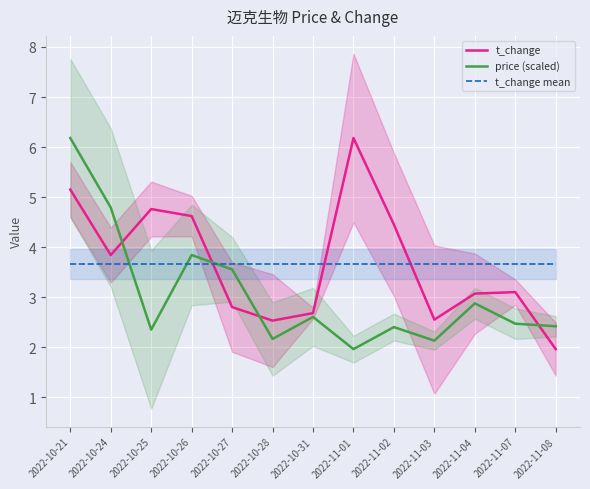

What is the difference between the second highest and minimum values in the price (scaled) series?

2.8